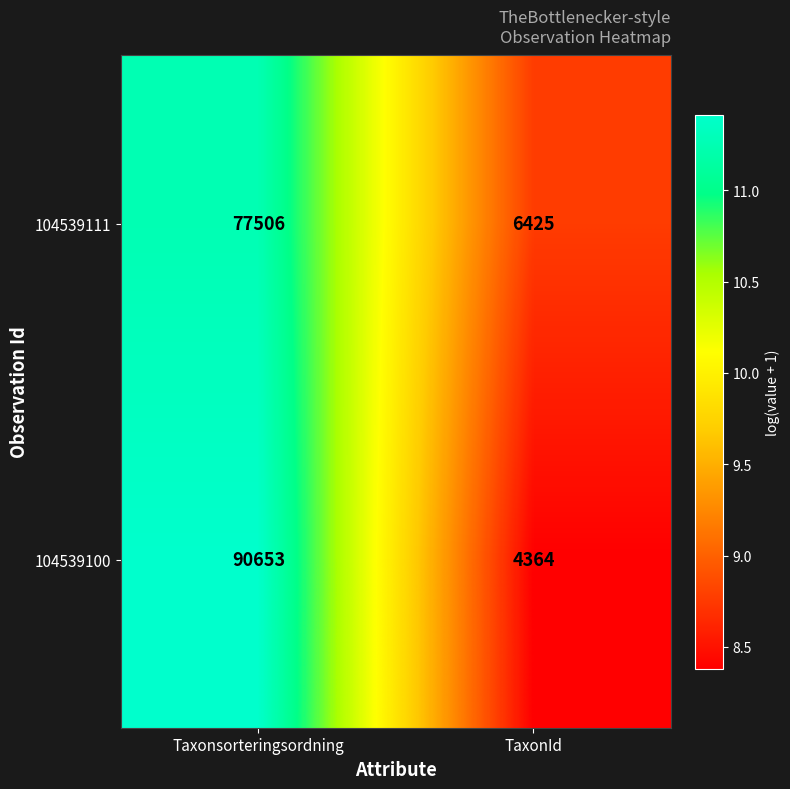

Read the 104539100 value at Taxonsorteringsordning.

90653